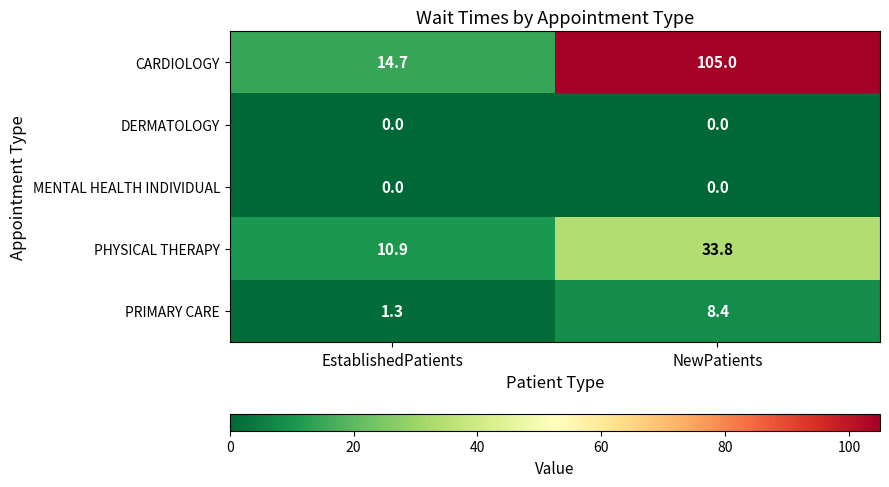

Which category has the lowest value in the PRIMARY CARE series?

EstablishedPatients